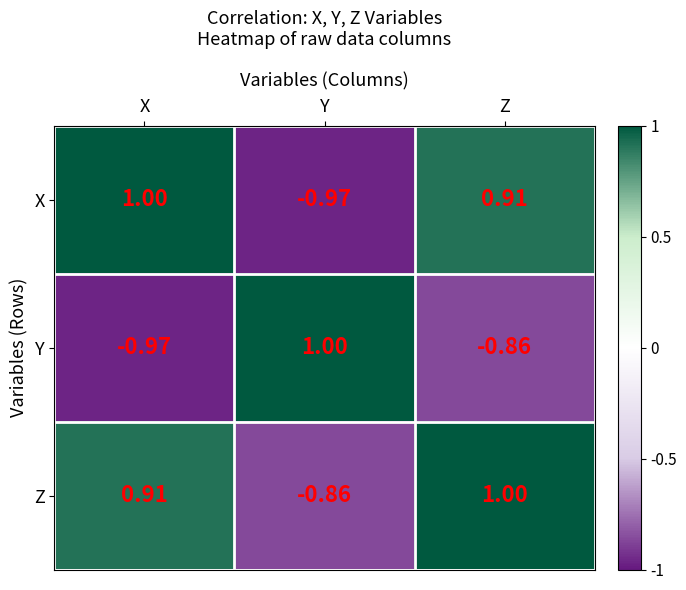

At which category is the sum across all series the highest?

Z